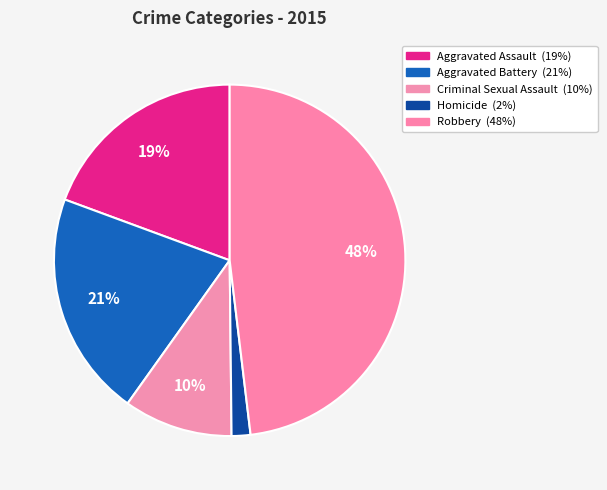

How many slices are in this pie chart?

5